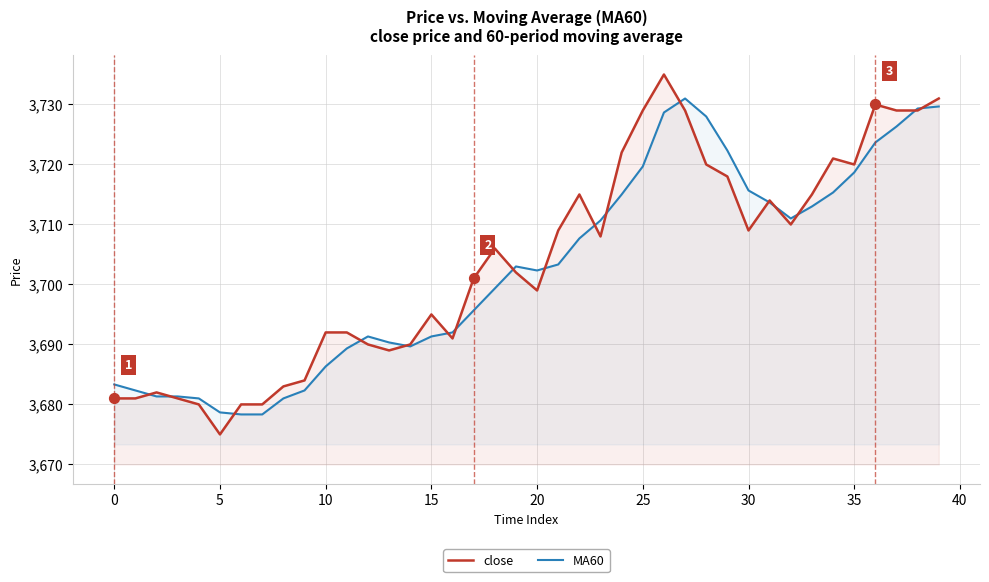

Which series has the largest total across all categories?

close